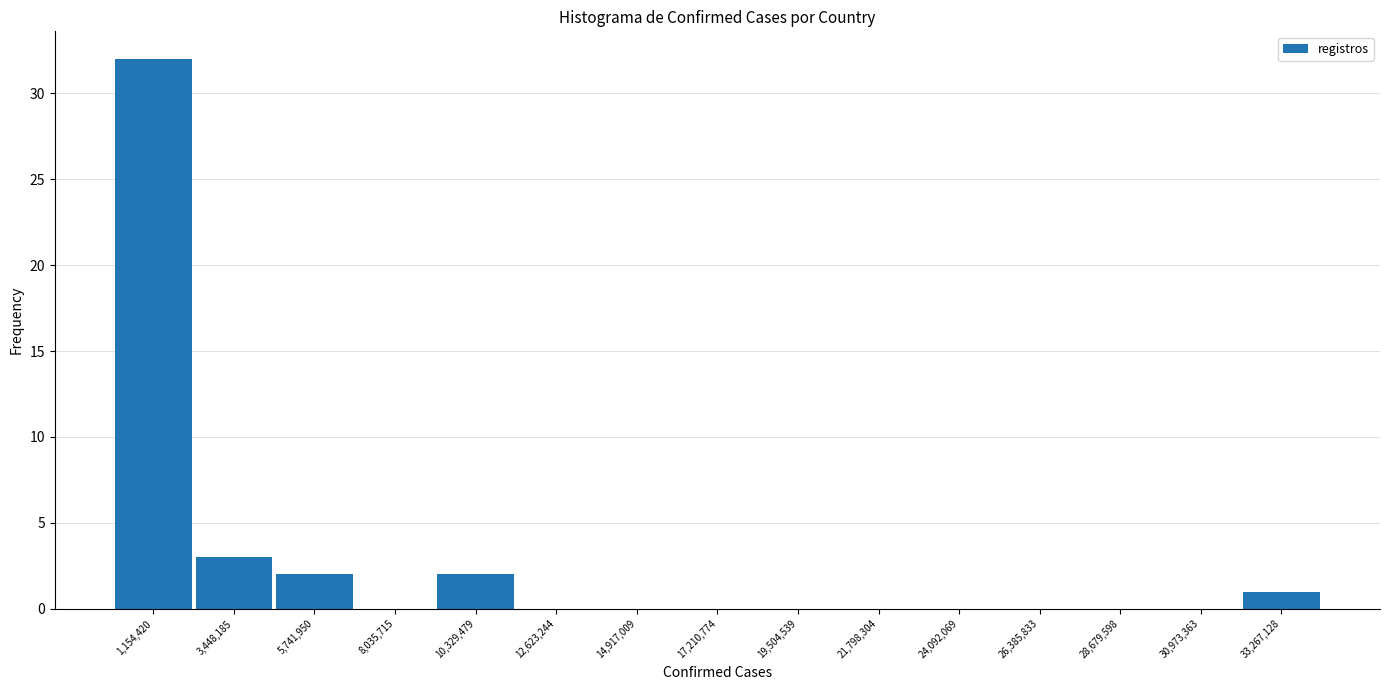

Which range on the x-axis has the tallest bar?

0 to 2500000